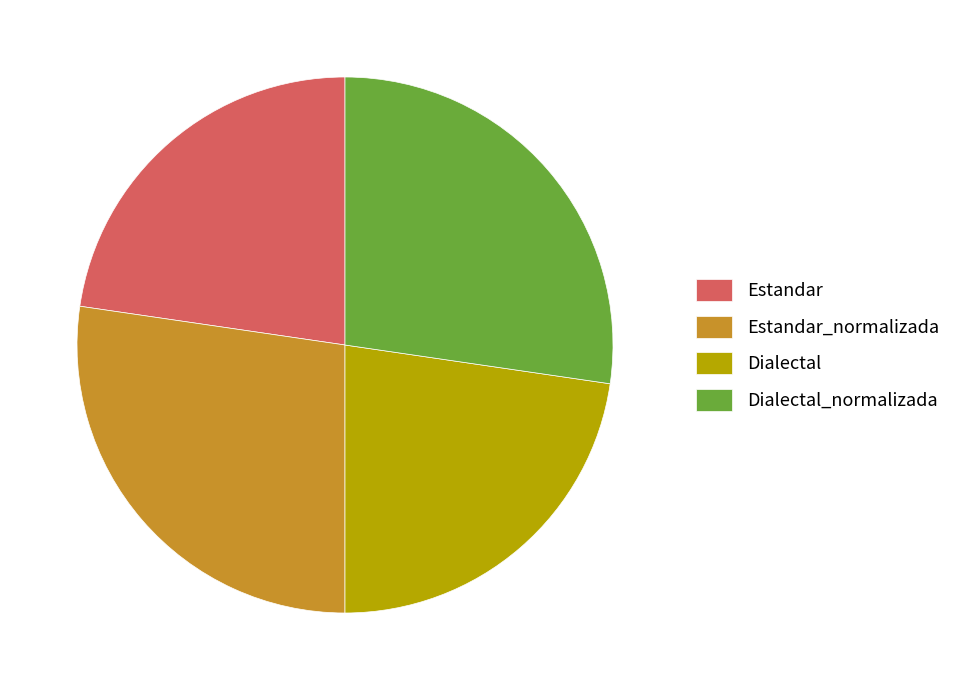

Combined, do Dialectal and Estandar account for over 50%?

No